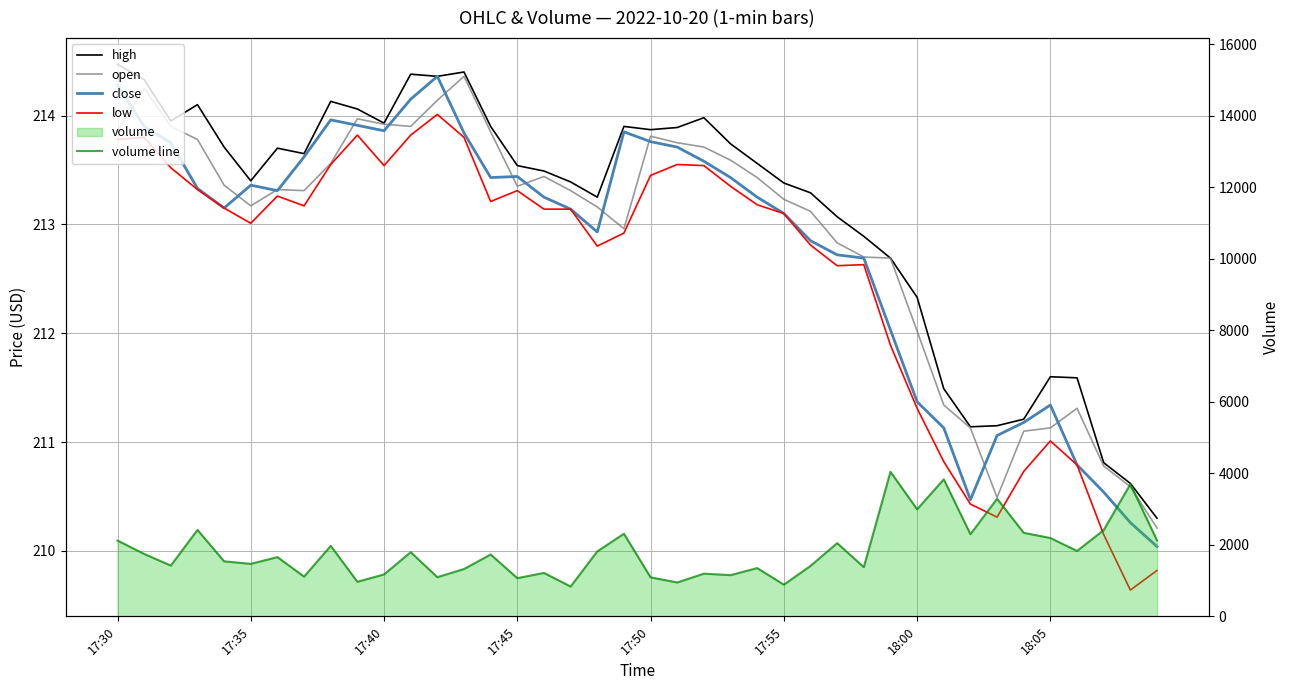

The value of low at 39 is 209.8. True or false?

True